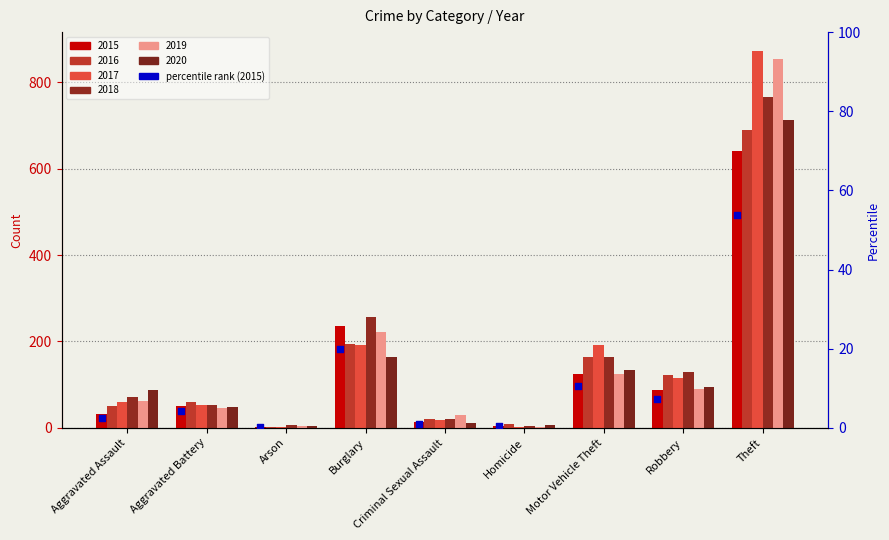

Which series contains the highest Y value?

2017